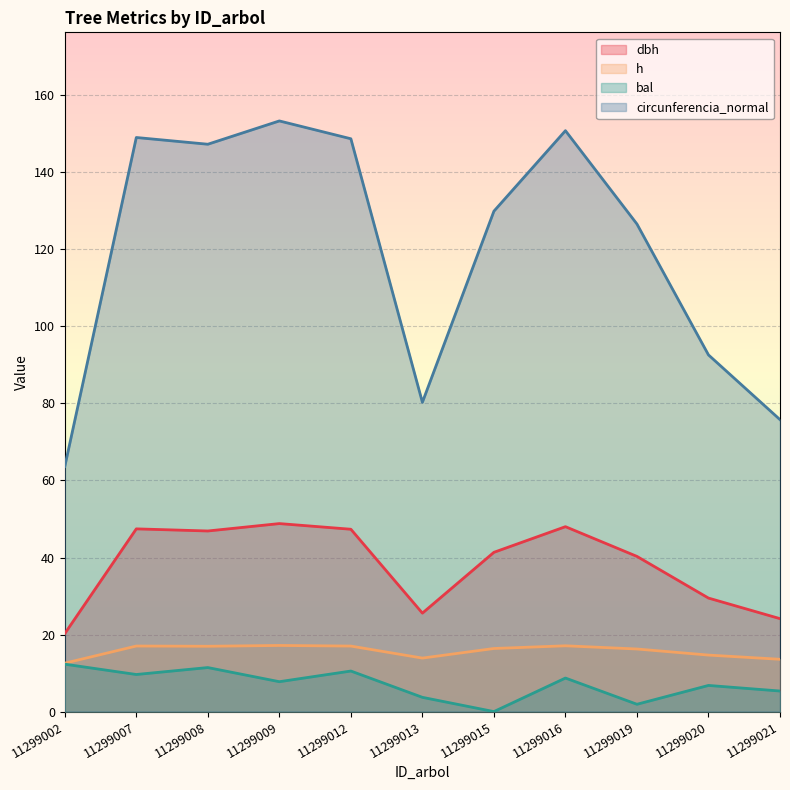

List the labels in order of bal value, smallest first.

11299015, 11299019, 11299013, 11299021, 11299020, 11299009, 11299016, 11299007, 11299012, 11299008, 11299002